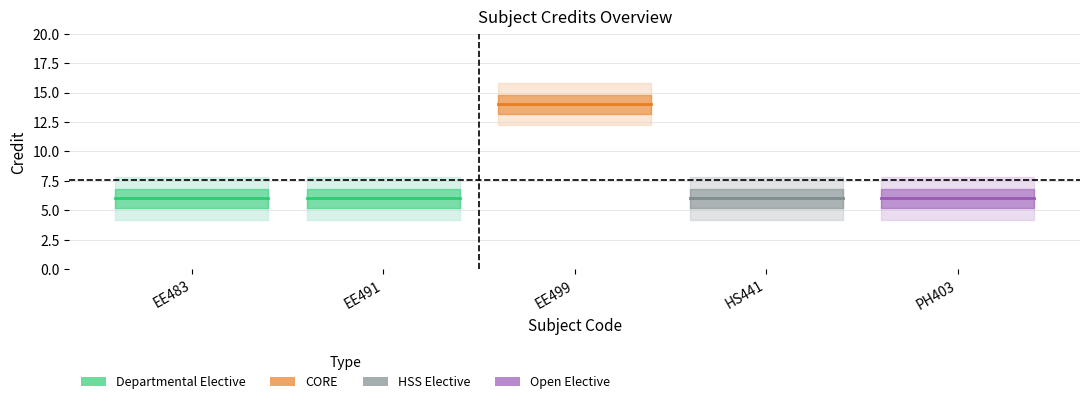

Reading left to right, extract all data points from this chart.

EE483: 6	6
EE491: 6	6
EE499: 14	14
HS441: 6	6
PH403: 6	6